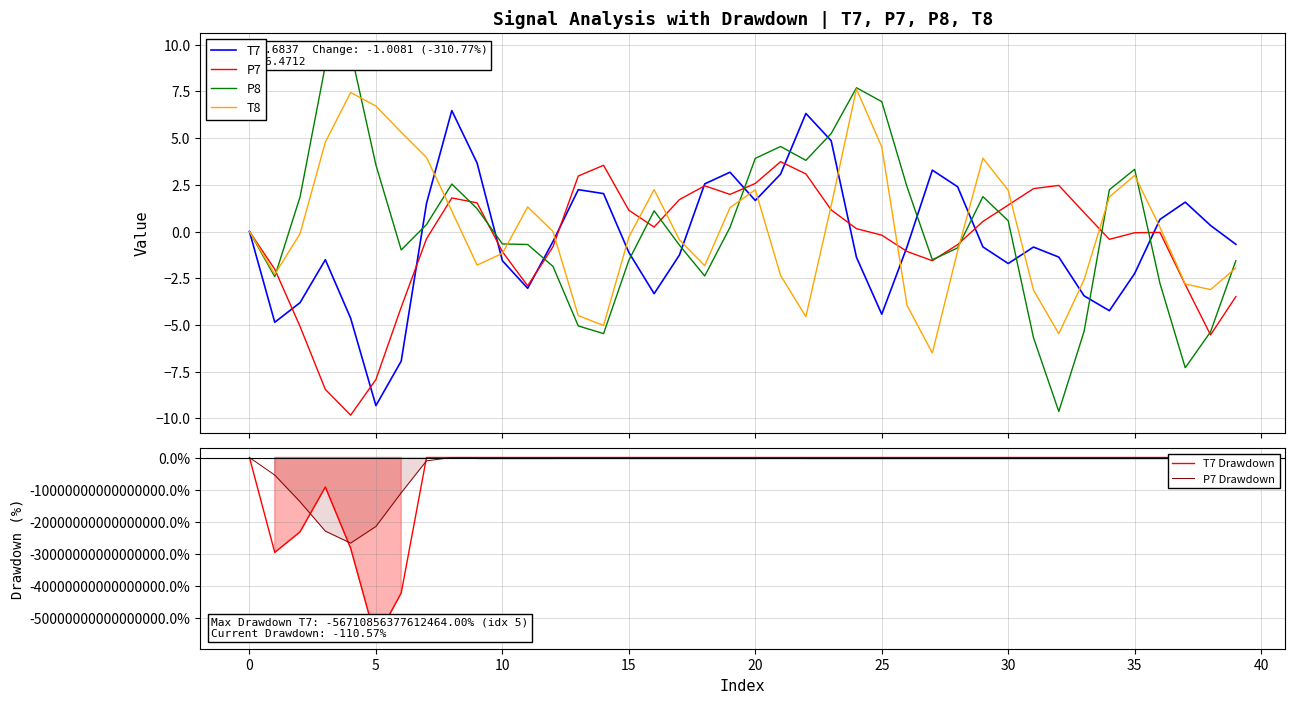

What are all the series names shown in the legend?

T7, P7, P8, T8, T7 Drawdown, P7 Drawdown